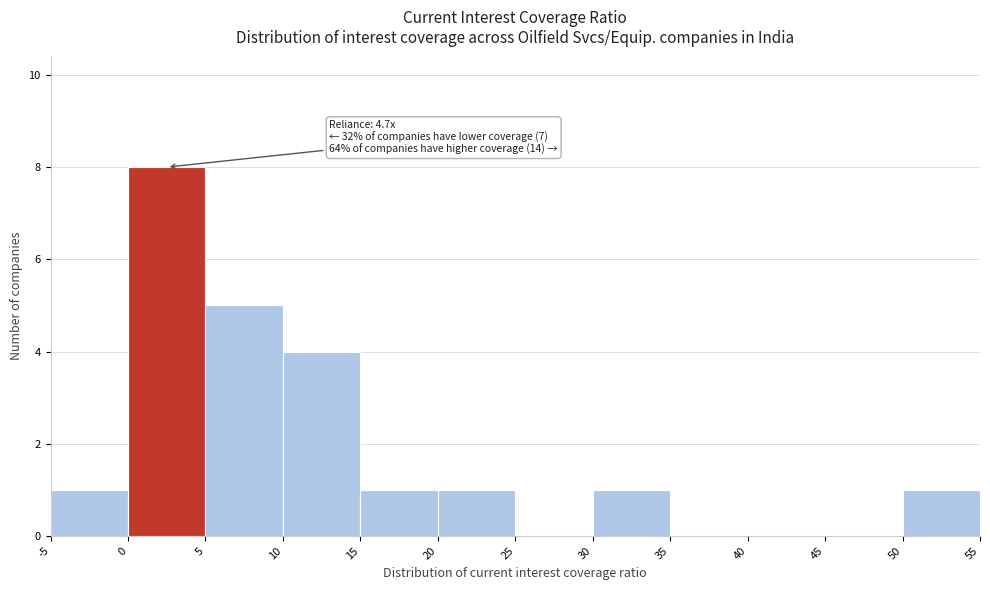

Which range on the x-axis has the tallest bar?

0 to 5